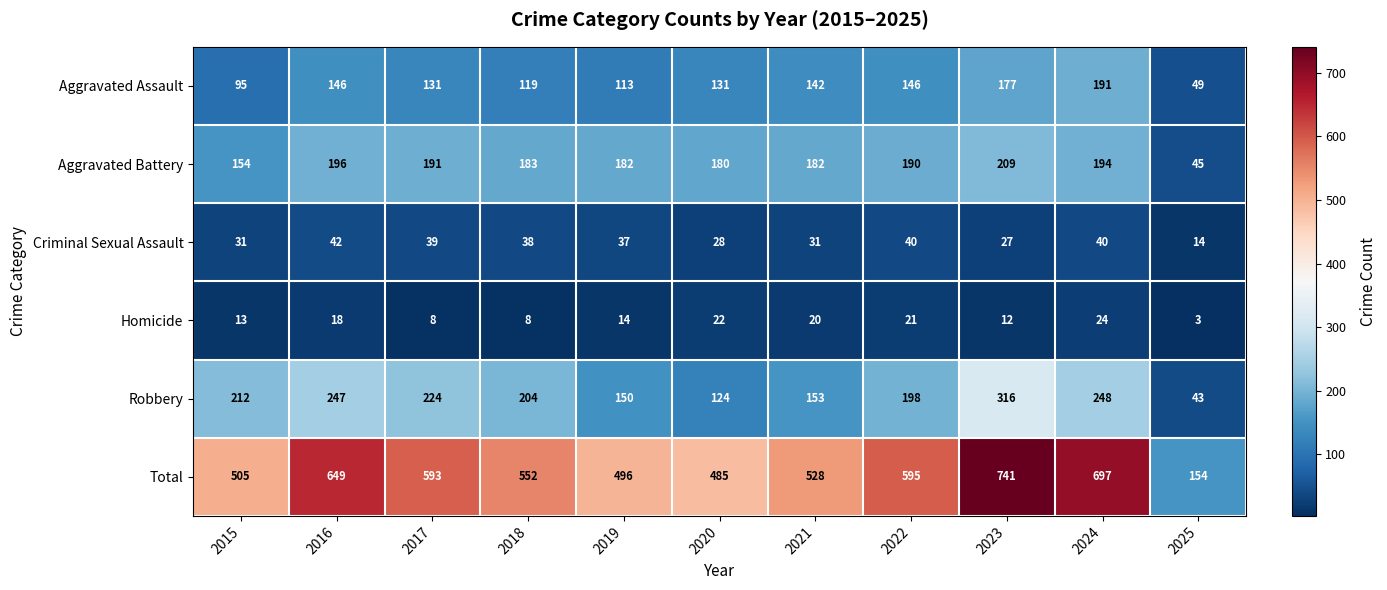

How many data points does each series have?

11